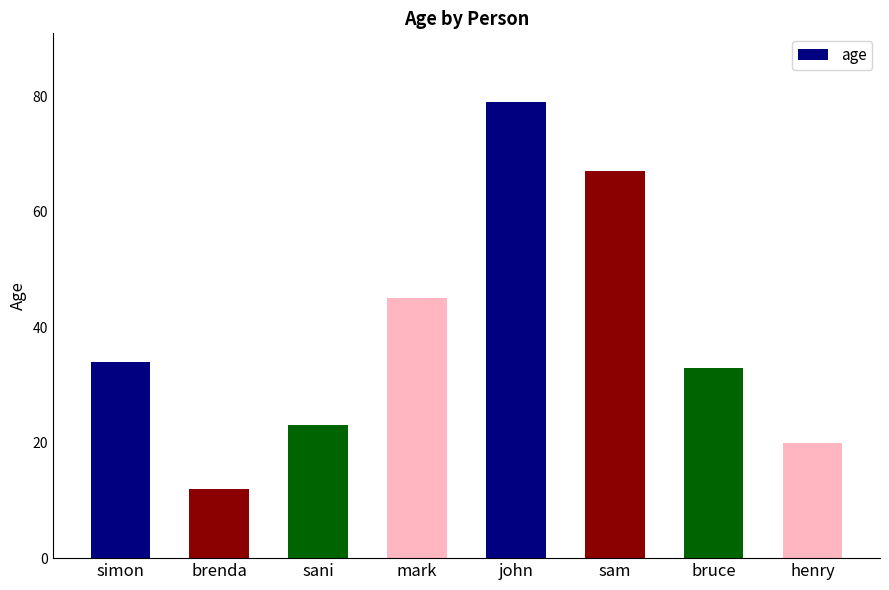

Reading left to right, what are all the values shown in this chart?

34	12	23	45	79	67	33	20